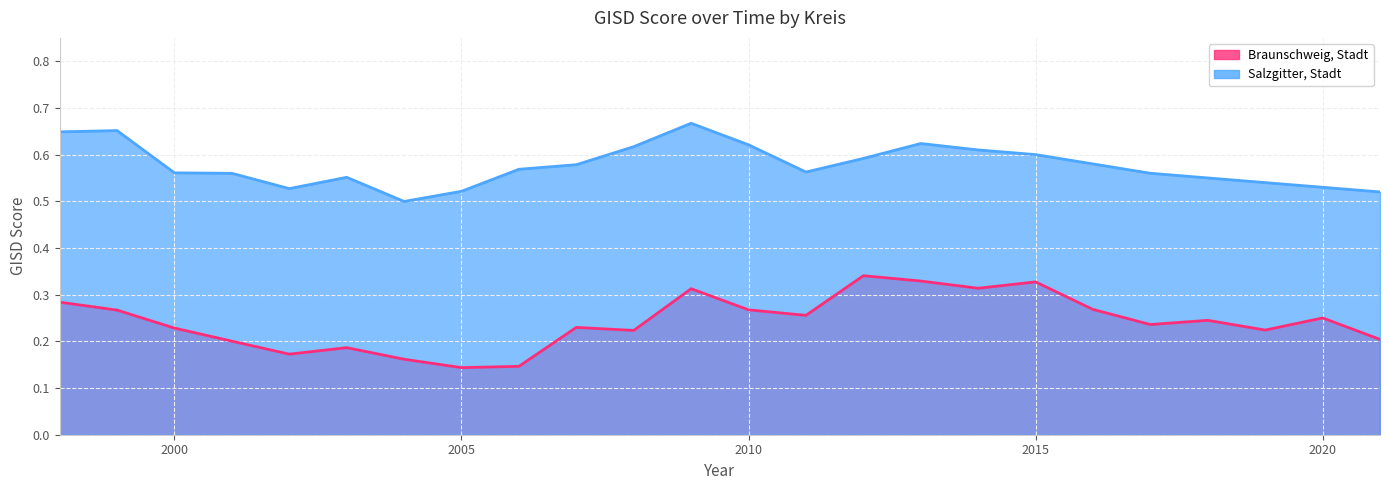

The value of Braunschweig, Stadt at 2002 is 0.3. True or false?

False